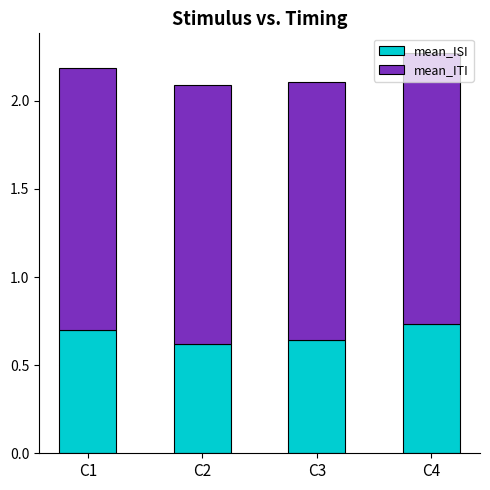

What is the total value across all series at C3?

2.1